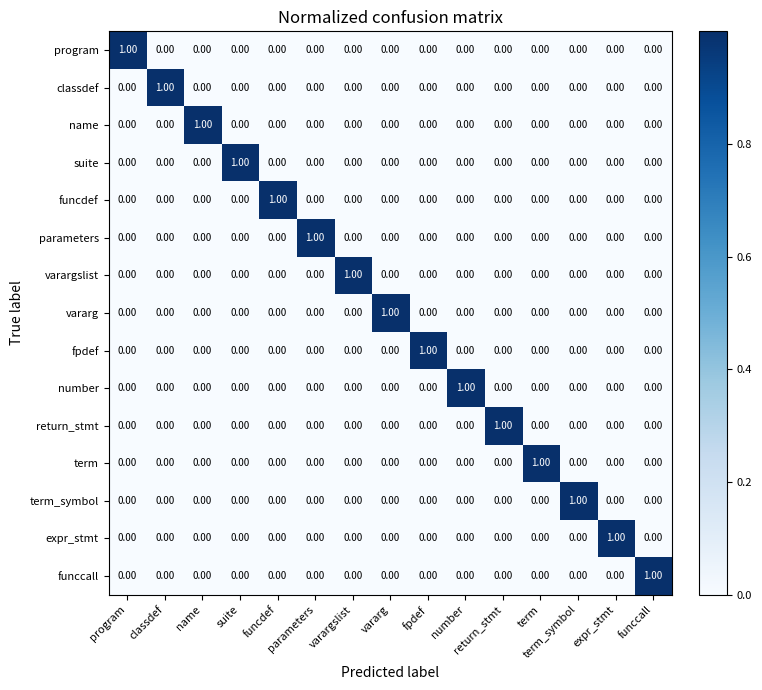

At how many categories does at least one series exceed 0?

15